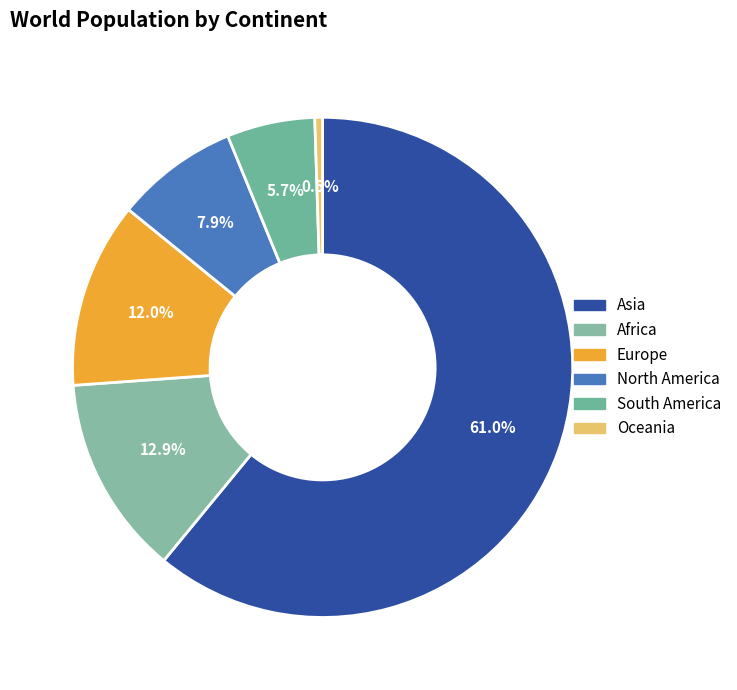

What percentage do Asia and Oceania together represent?

61.5%